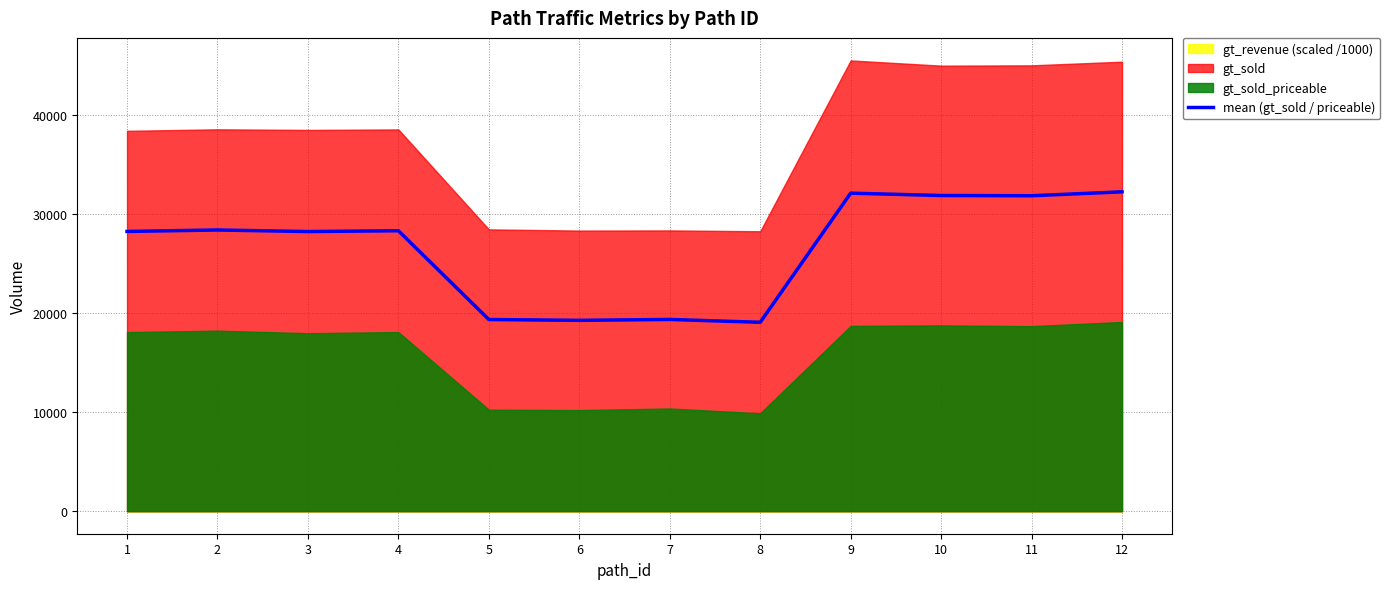

How many points are higher than both their immediate neighbors (excluding endpoints)?

4